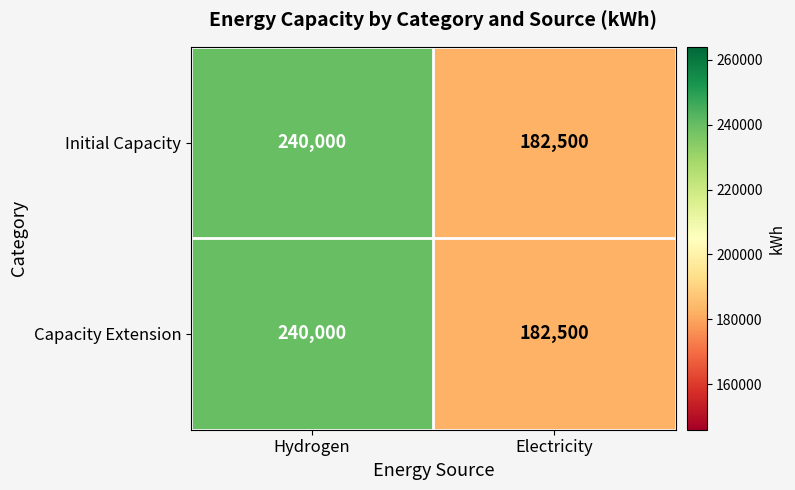

Rank the categories by Initial Capacity value from lowest to highest.

Electricity, Hydrogen